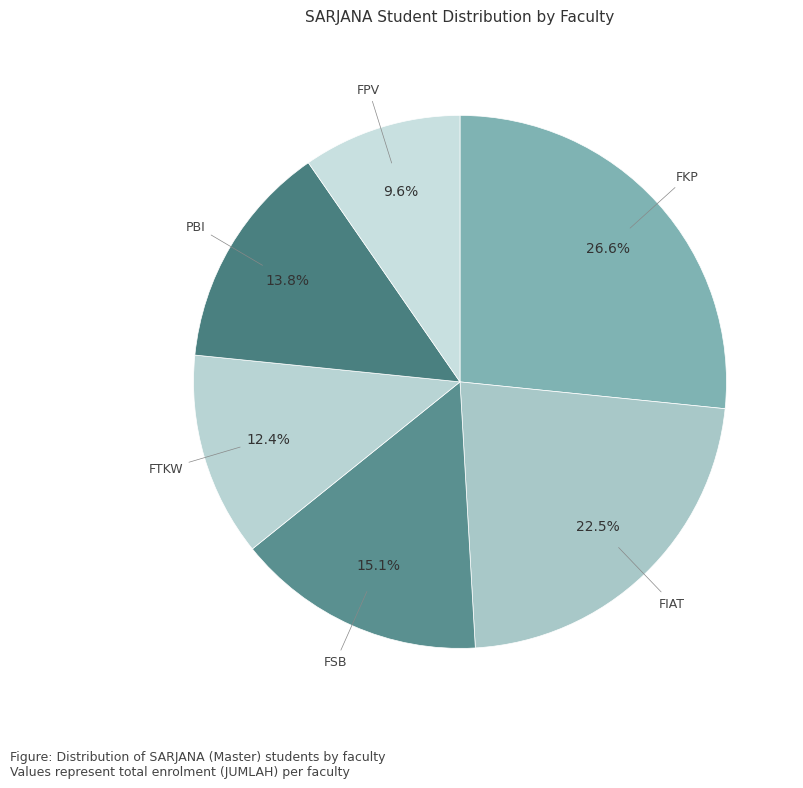

How many slices are in this pie chart?

6